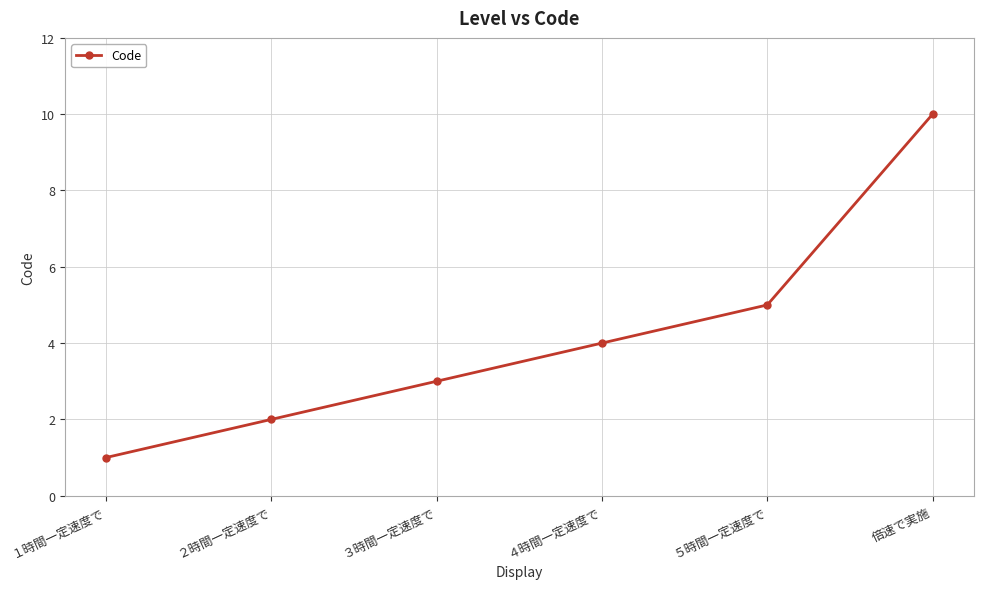

Read the value at ２時間一定速度で.

2